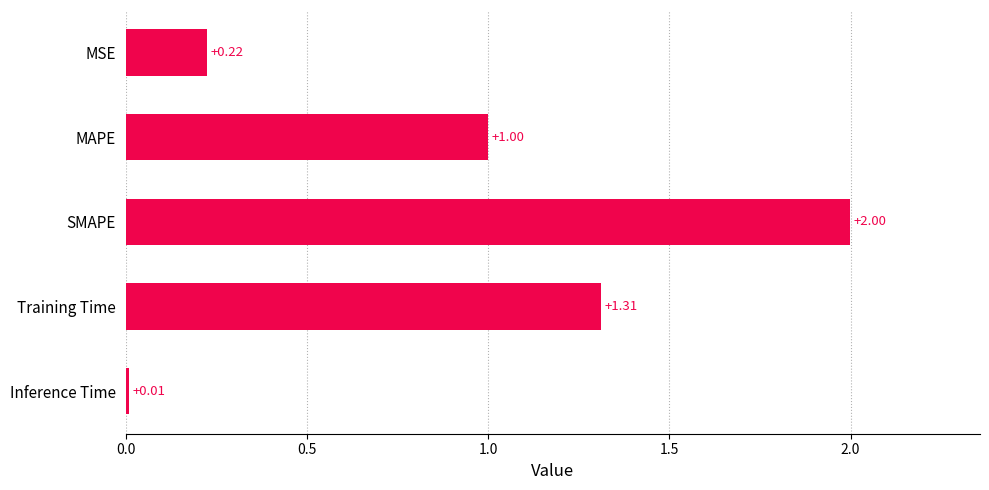

List the labels in order of value, smallest first.

Inference Time, MSE, MAPE, Training Time, SMAPE